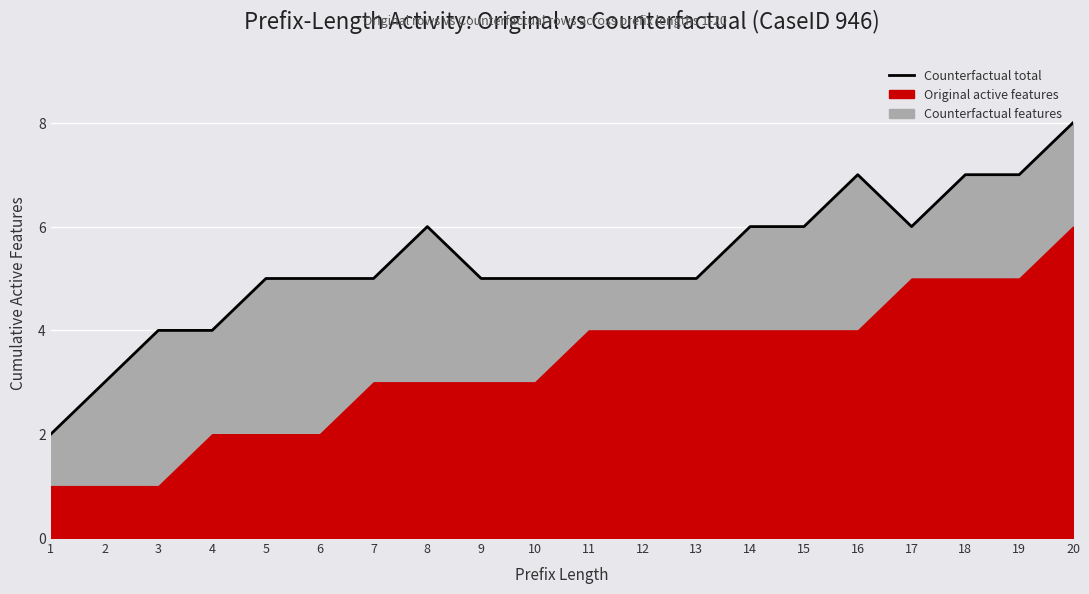

At which category does the chart reach its minimum across all series?

1